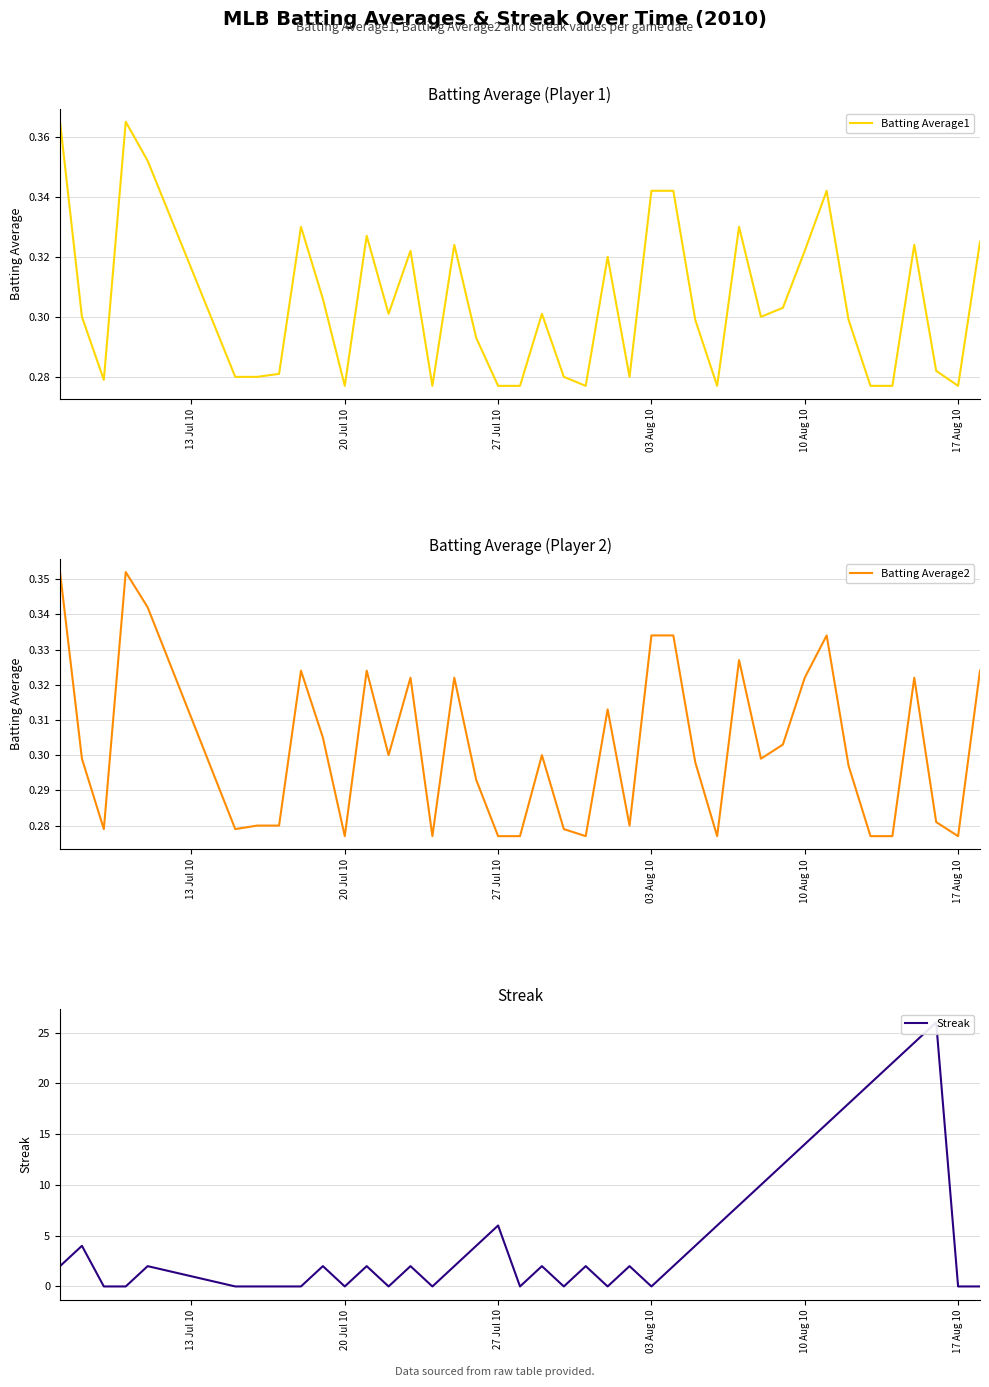

True or false: Batting Average1 has a value of 0.5 at 03 Aug 10.

False